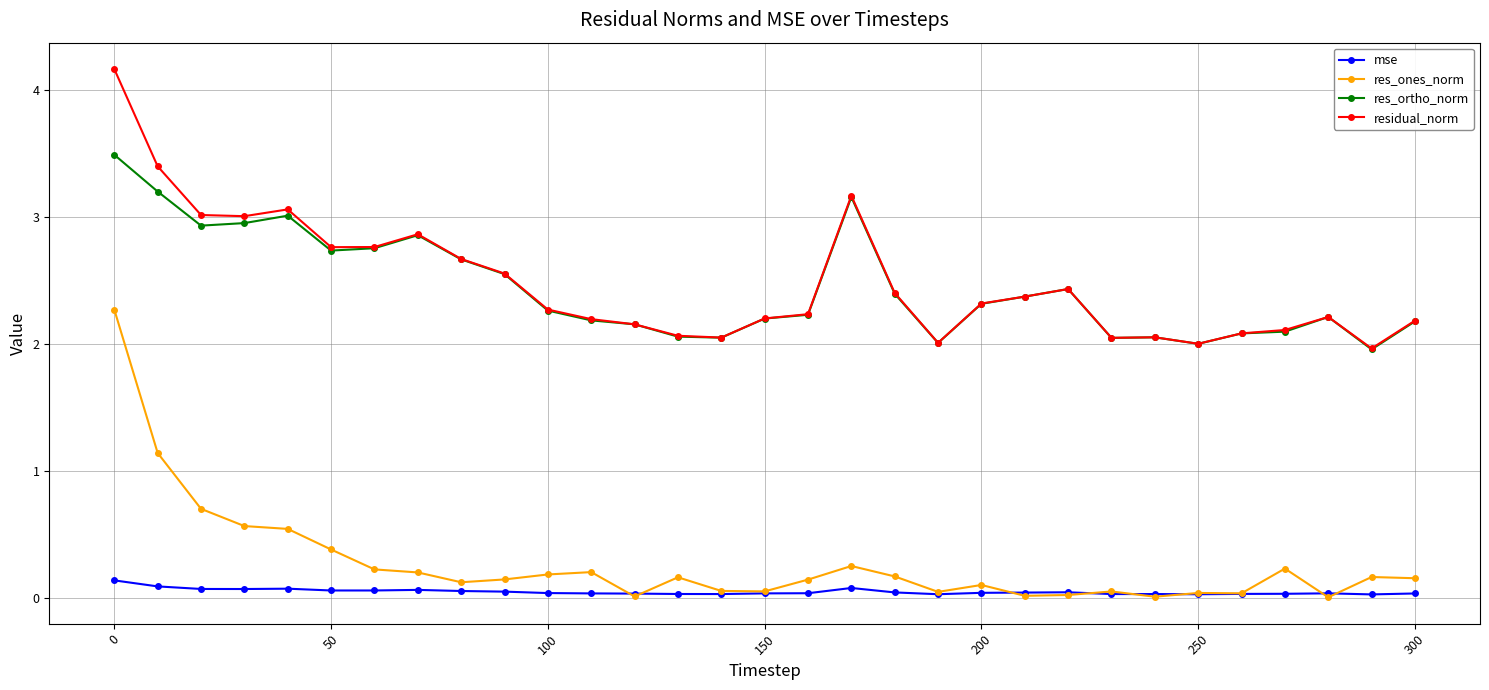

After their last crossing, which series has the higher values: res_ones_norm or mse?

res_ones_norm